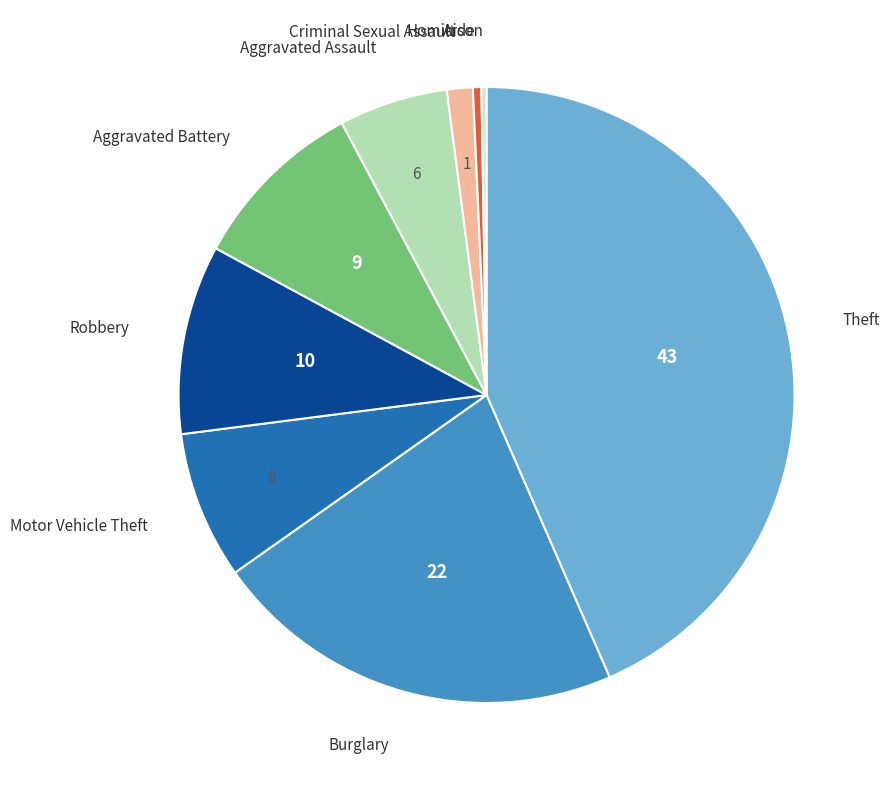

Is it true that Homicide is 0% of the pie?

True